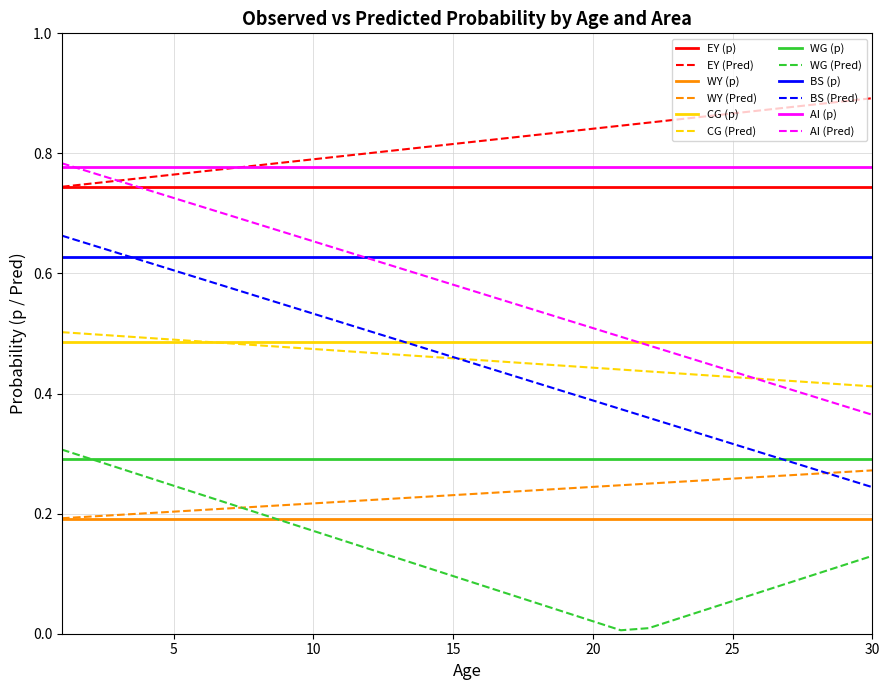

Which series has the largest total across all categories?

EY (Pred)